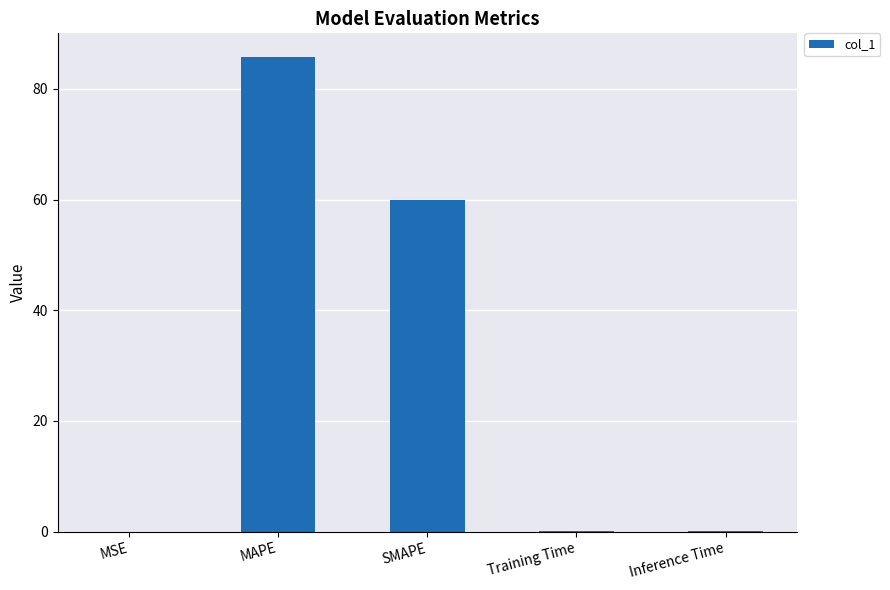

Which has a higher value, Training Time or SMAPE?

SMAPE